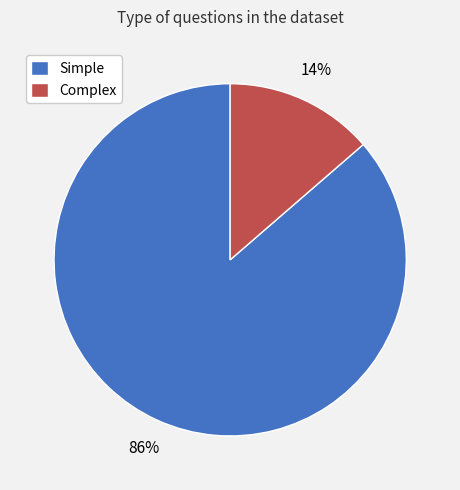

The Complex slice represents 14% of the pie. True or false?

True